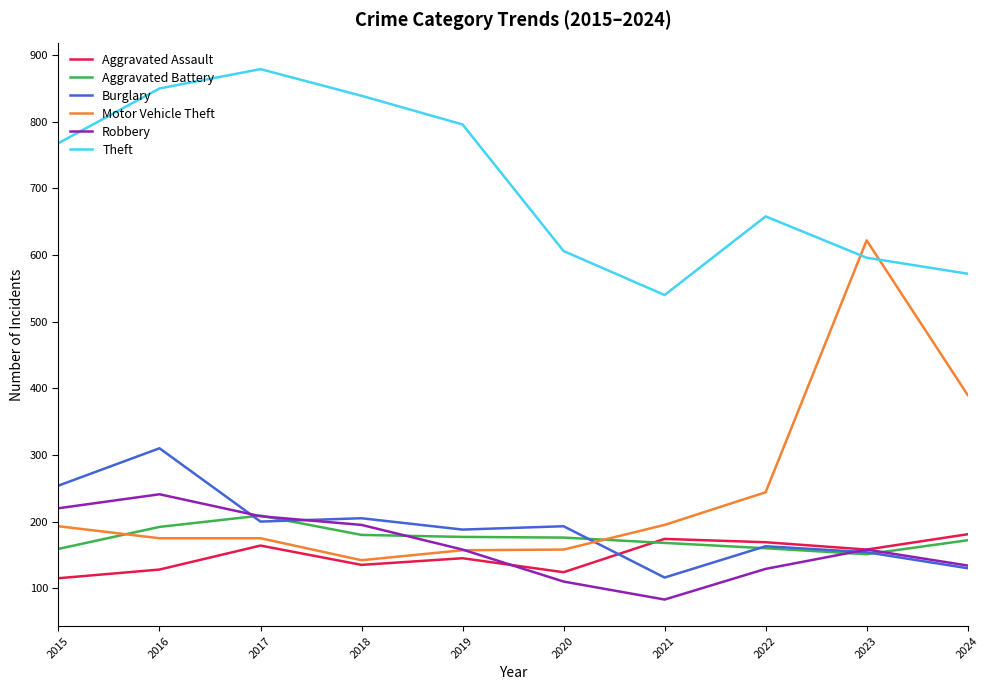

What value does the Aggravated Assault series have at 2019, to the nearest 5?

145